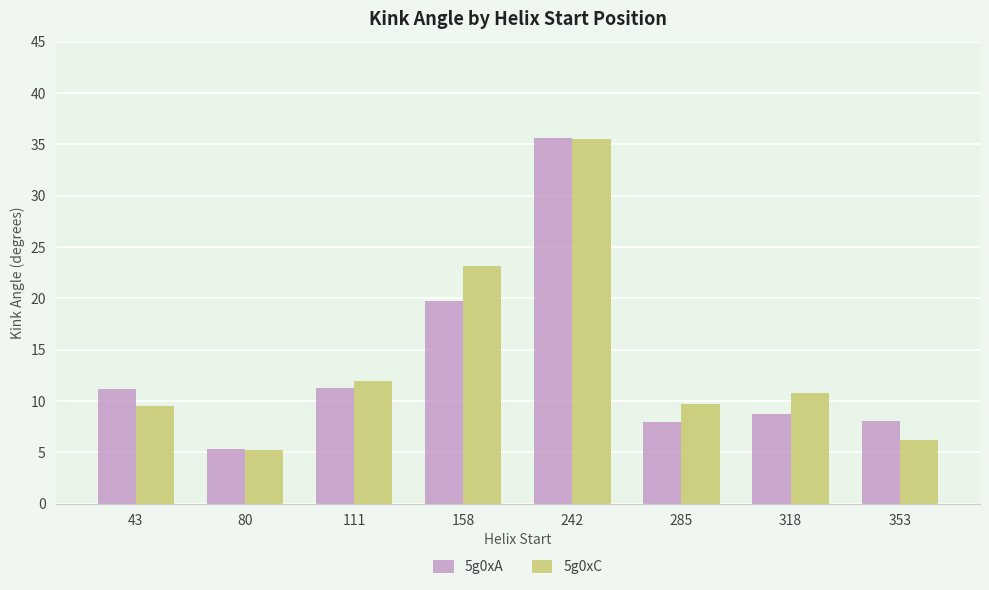

What value does the 5g0xA series have at 285?

7.9